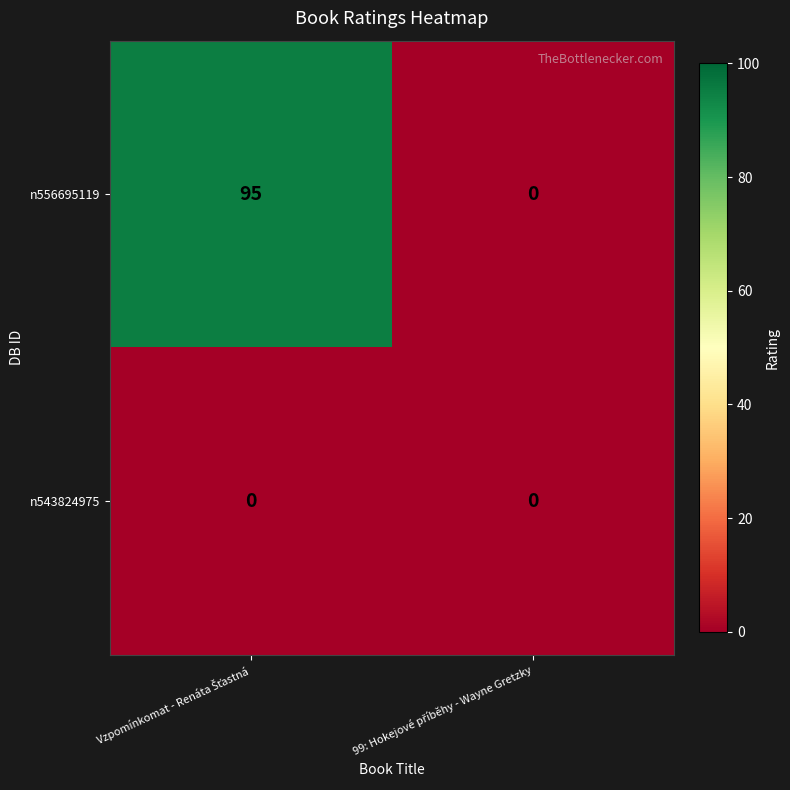

What is the maximum value shown in the chart?

95